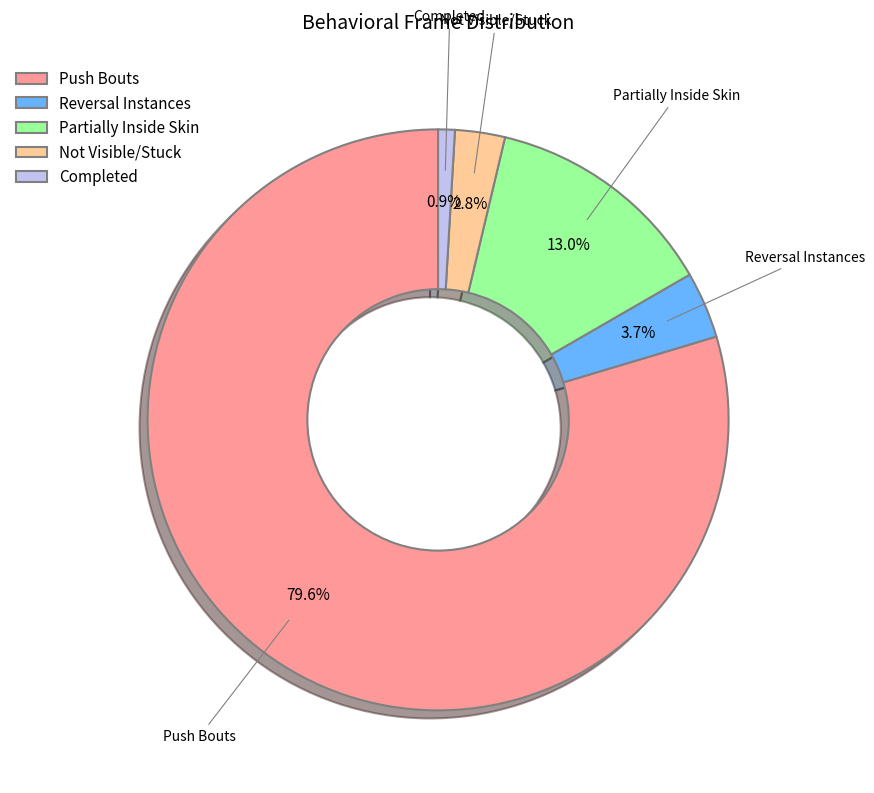

Rank the categories by value from highest to lowest.

Push Bouts, Partially Inside Skin, Reversal Instances, Not Visible/Stuck, Completed